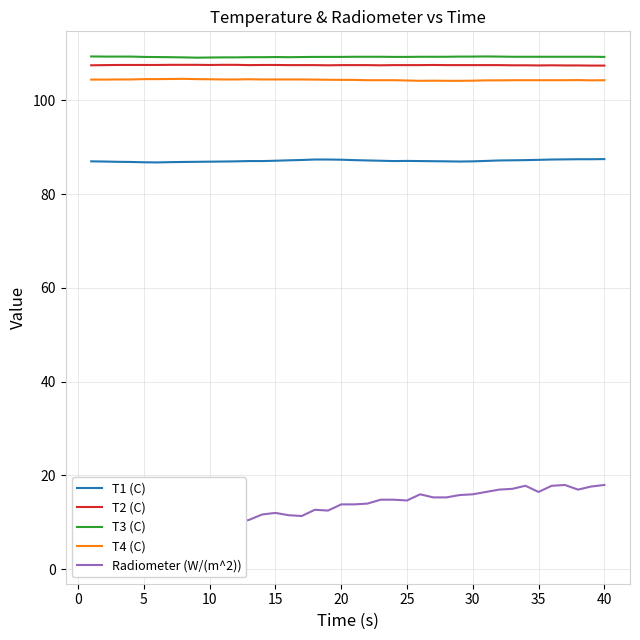

Count the number of data series in this chart.

5